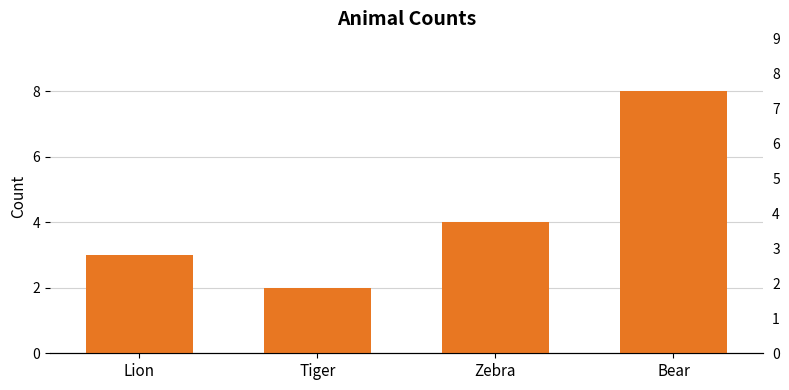

Rank the categories by value from highest to lowest.

Bear, Zebra, Lion, Tiger